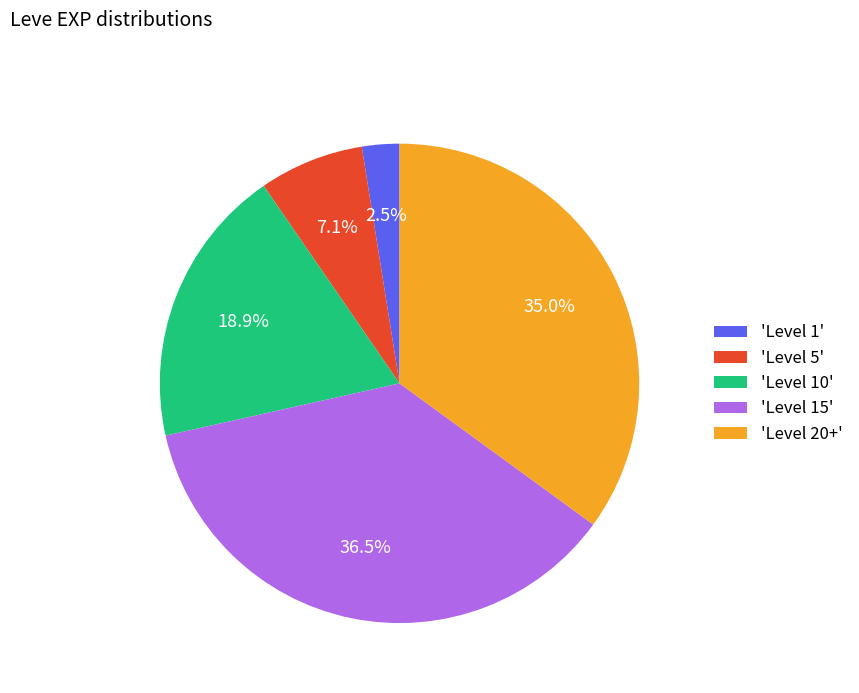

Is 'Level 20+' the majority of the pie?

No